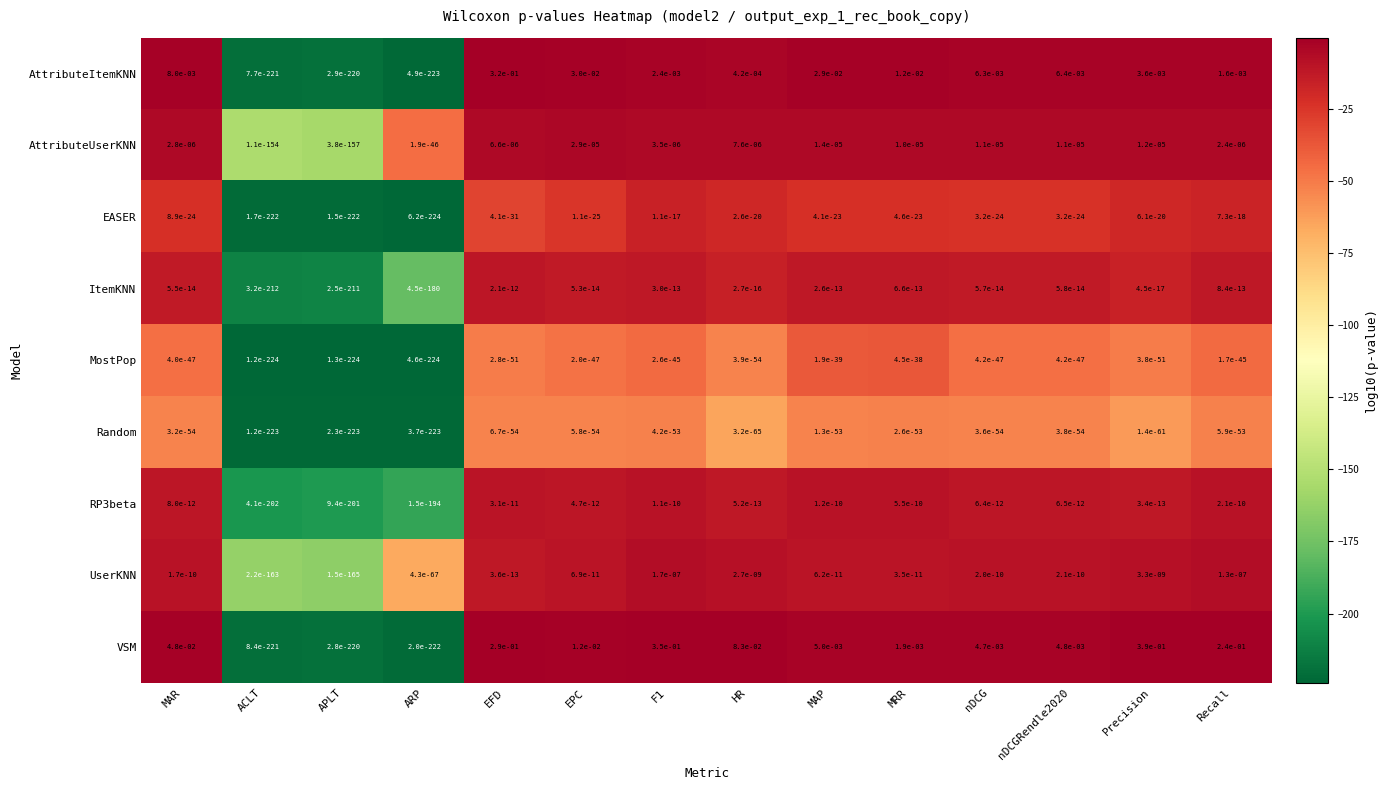

Which series has the largest total across all categories?

VSM